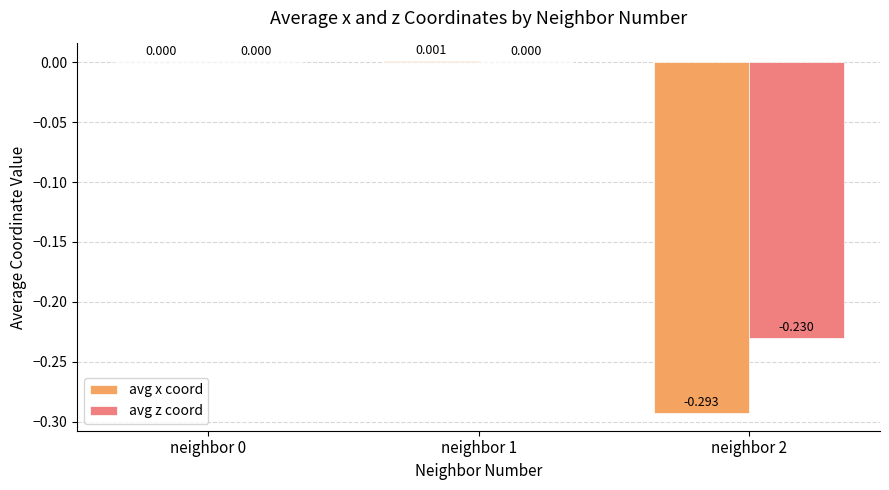

Is the value of avg x coord at neighbor 1 greater than the value of avg z coord at neighbor 1?

Yes